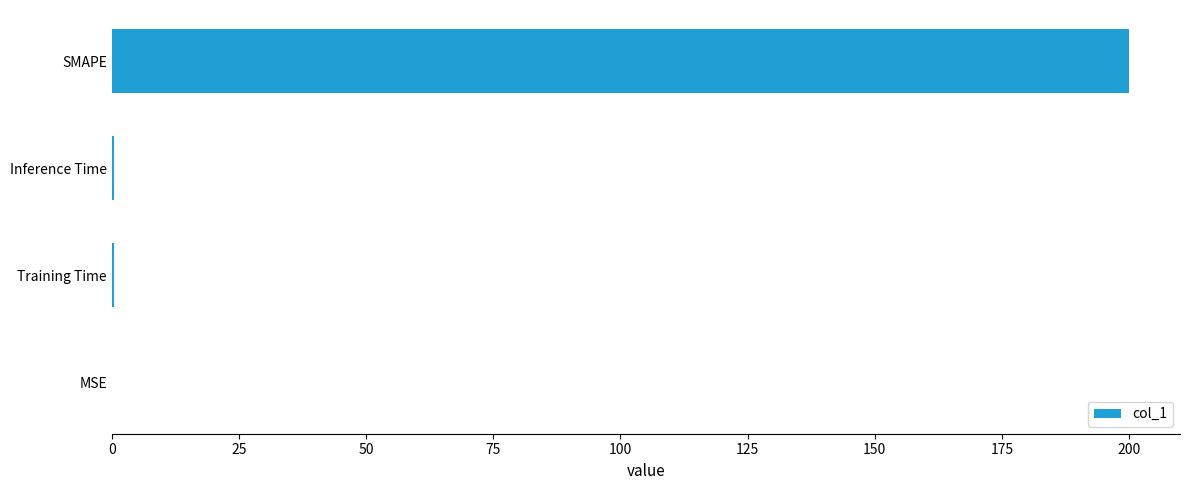

The chart shows a value of 200.0 at SMAPE. True or false?

True